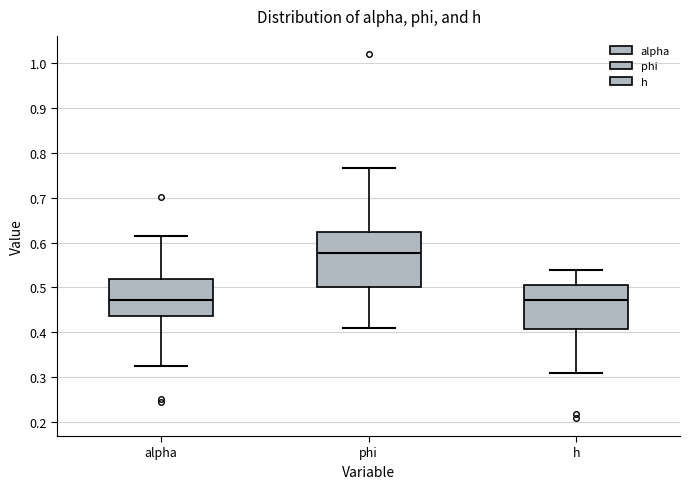

Reading left to right, read every box against the y-axis: the position of its median line, the range the box covers, and the ends of its whiskers. The values are not printed on the chart, so give them approximately, as read against the axis.

alpha: median 0.47, box 0.44 to 0.52, whiskers 0.32 to 0.62
phi: median 0.58, box 0.50 to 0.62, whiskers 0.41 to 0.77
h: median 0.47, box 0.41 to 0.51, whiskers 0.31 to 0.54